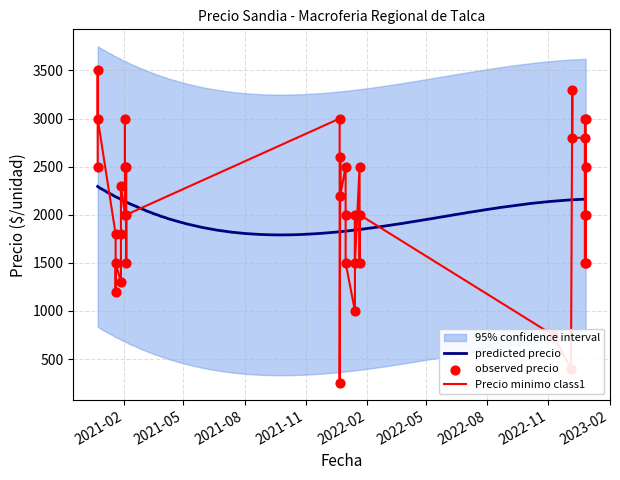

What is the maximum value for predicted precio?

2294.1